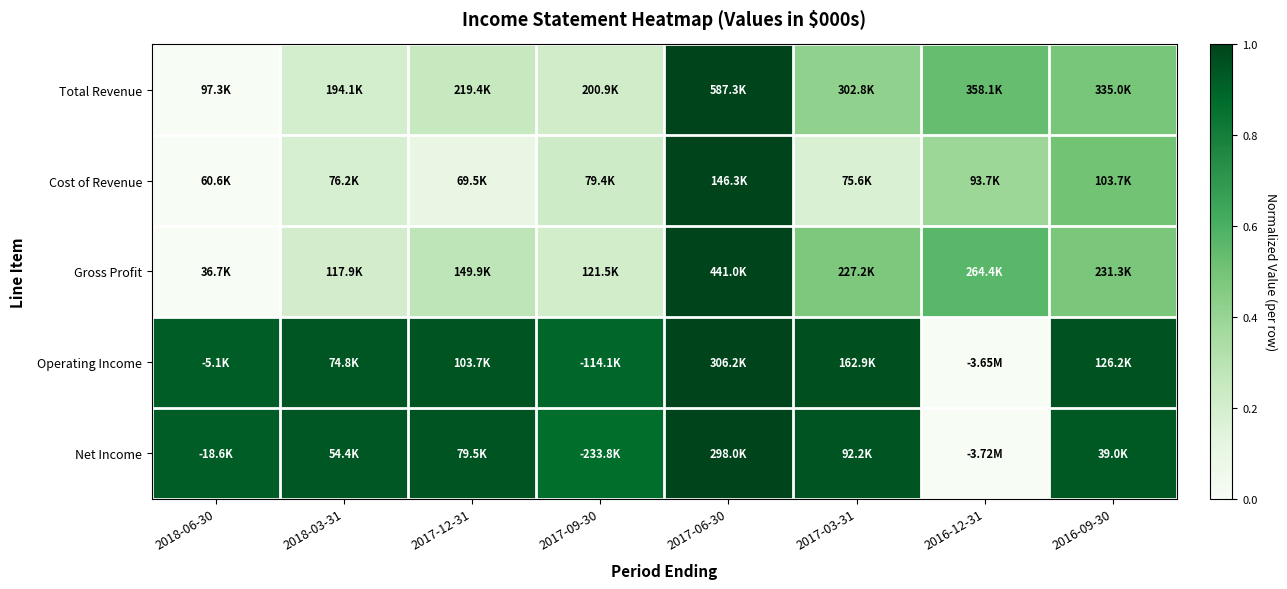

Rank the series at 2016-09-30 from highest to lowest value.

Operating Income, Net Income, Cost of Revenue, Total Revenue, Gross Profit